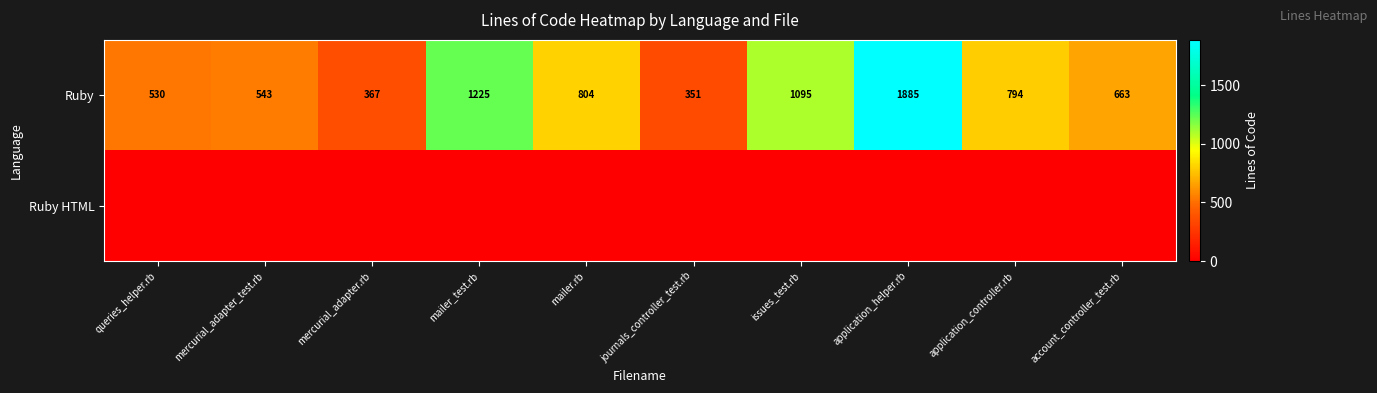

What is the difference between the highest and lowest values at application_helper.rb?

1885